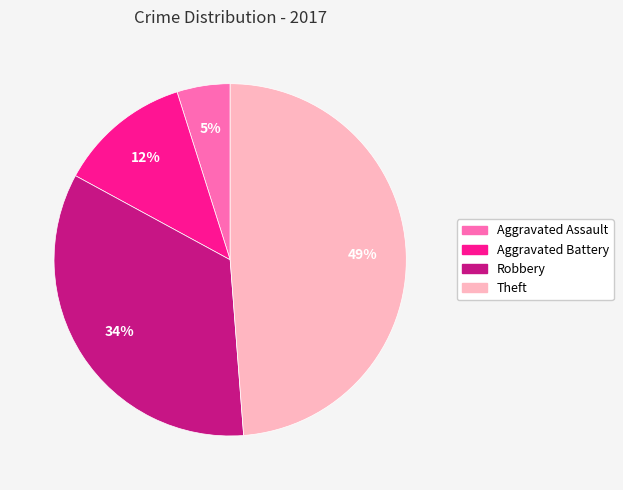

What is the largest slice in the pie chart?

Theft